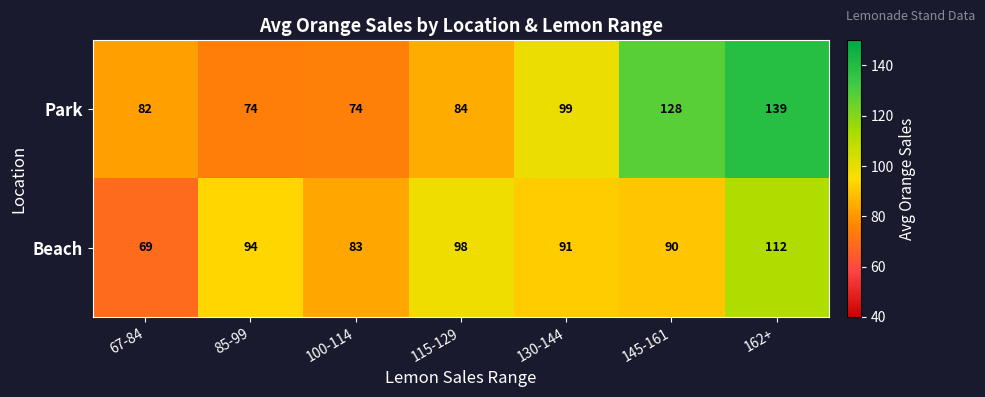

What is the sum of the Park values at 67-84 and 130-144?

181